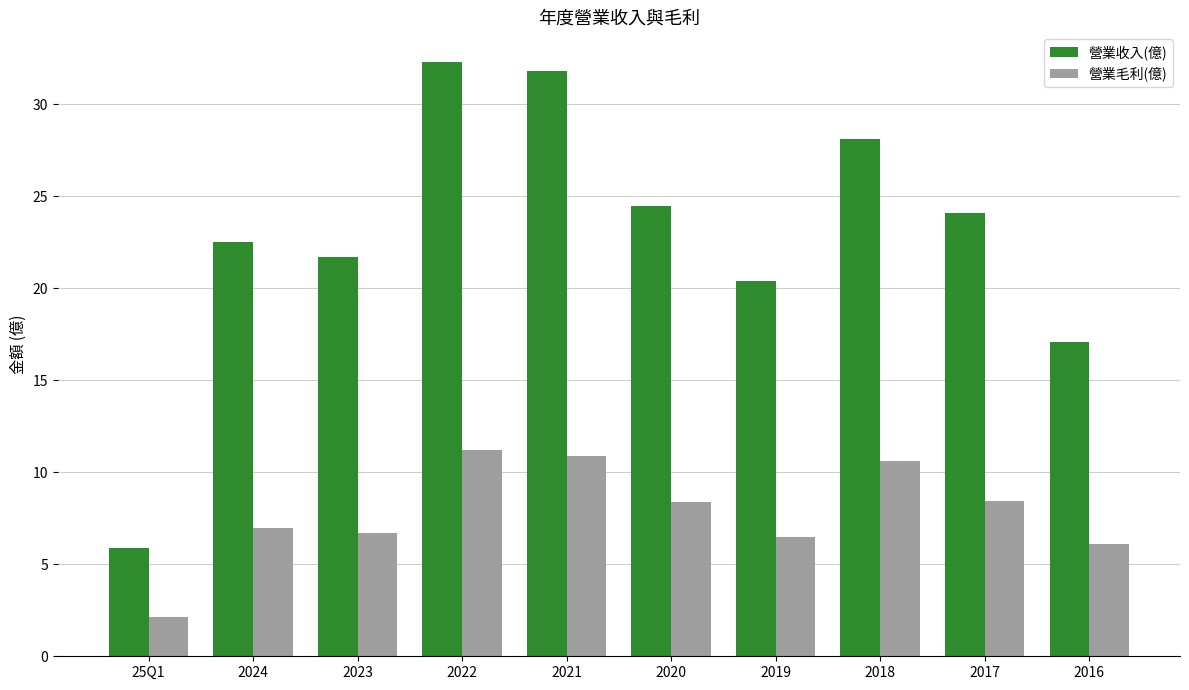

What is the value of the 營業毛利(億) bar at the 4th from the left?

11.2